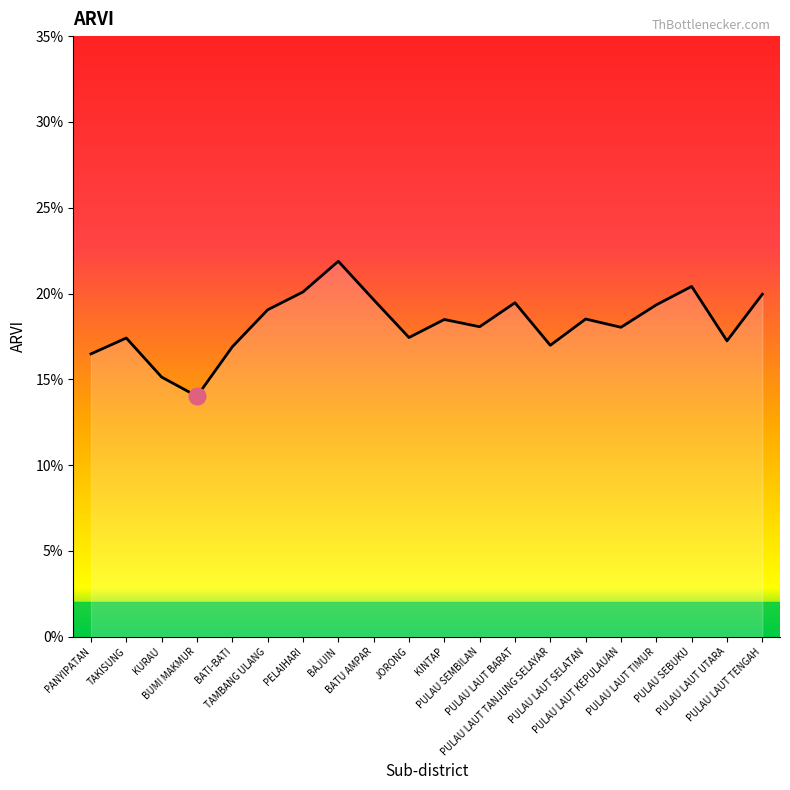

At which category does the data reach its first local valley?

BUMI MAKMUR